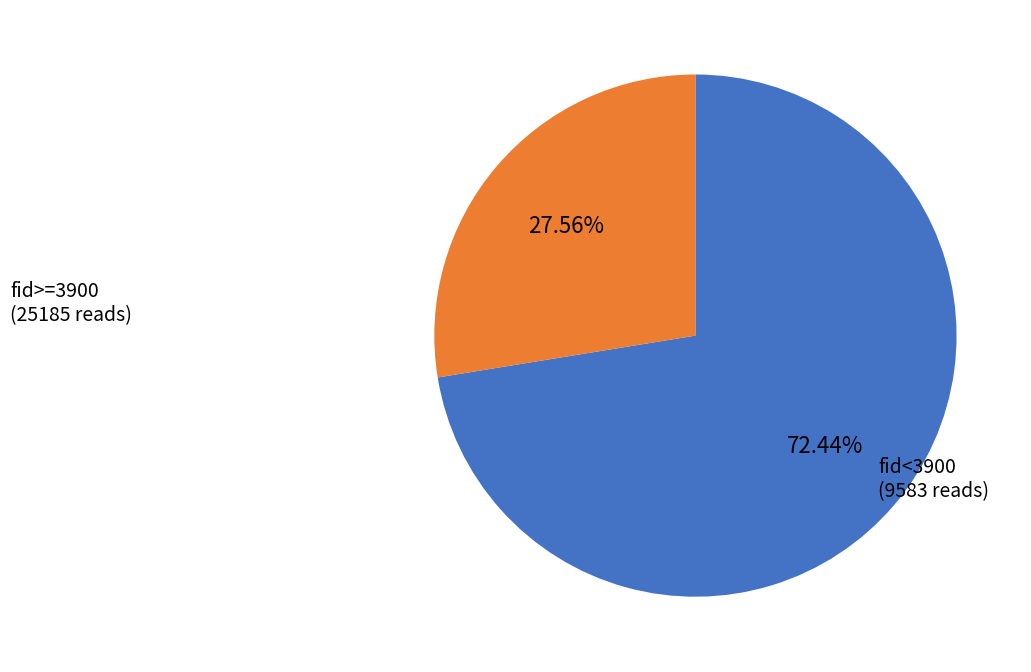

Rank the categories by value from highest to lowest.

fid>=3900, fid<3900